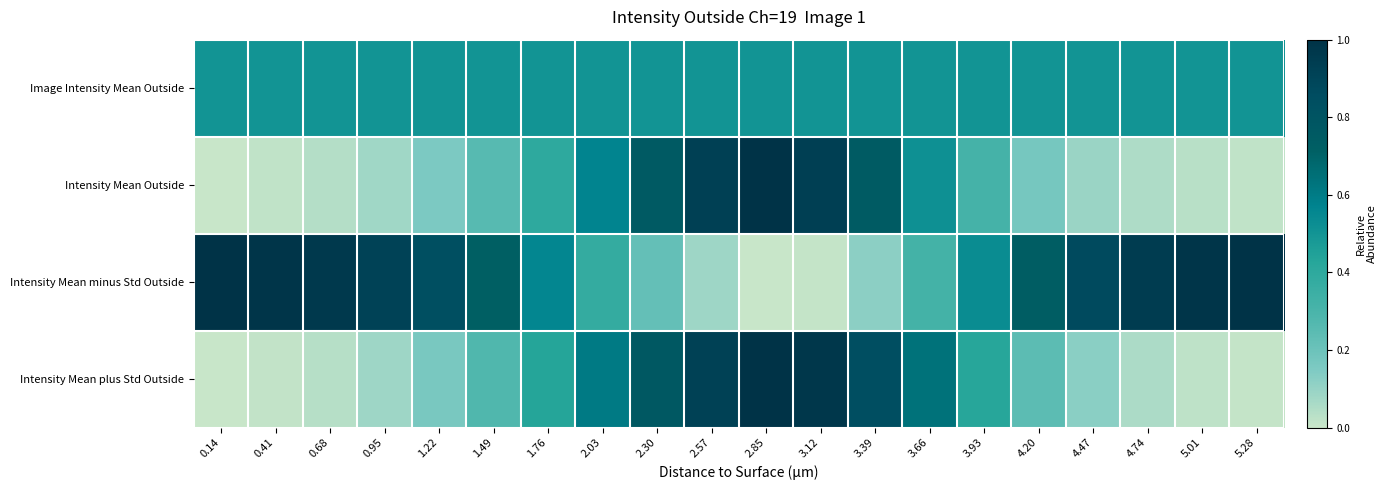

Reading right to left, list all the values displayed in this chart.

Image Intensity Mean Outside: 5.28=0.5	5.01=0.5	4.74=0.5	4.47=0.5	4.20=0.5	3.93=0.5	3.66=0.5	3.39=0.5	3.12=0.5	2.85=0.5	2.57=0.5	2.30=0.5	2.03=0.5	1.76=0.5	1.49=0.5	1.22=0.5	0.95=0.5	0.68=0.5	0.41=0.5	0.14=0.5
Intensity Mean Outside: 5.28=0.0	5.01=0.0	4.74=0.1	4.47=0.1	4.20=0.2	3.93=0.3	3.66=0.5	3.39=0.7	3.12=0.9	2.85=1.0	2.57=0.9	2.30=0.8	2.03=0.6	1.76=0.4	1.49=0.3	1.22=0.2	0.95=0.1	0.68=0.0	0.41=0.0	0.14=0.0
Intensity Mean minus Std Outside: 5.28=1.0	5.01=1.0	4.74=0.9	4.47=0.9	4.20=0.7	3.93=0.5	3.66=0.3	3.39=0.1	3.12=0.0	2.85=0.0	2.57=0.1	2.30=0.2	2.03=0.4	1.76=0.6	1.49=0.7	1.22=0.8	0.95=0.9	0.68=1.0	0.41=1.0	0.14=1.0
Intensity Mean plus Std Outside: 5.28=0.0	5.01=0.0	4.74=0.1	4.47=0.1	4.20=0.2	3.93=0.4	3.66=0.6	3.39=0.8	3.12=1.0	2.85=1.0	2.57=0.9	2.30=0.8	2.03=0.6	1.76=0.4	1.49=0.3	1.22=0.2	0.95=0.1	0.68=0.0	0.41=0.0	0.14=0.0